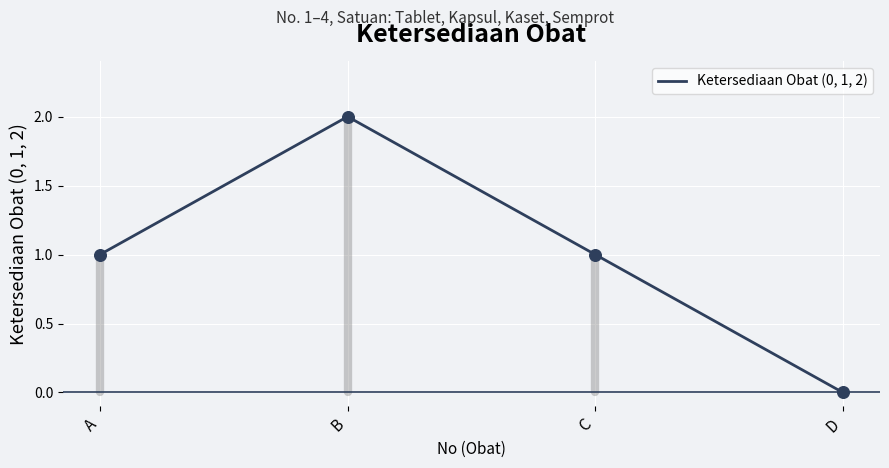

What is the change in value from A to B?

+1